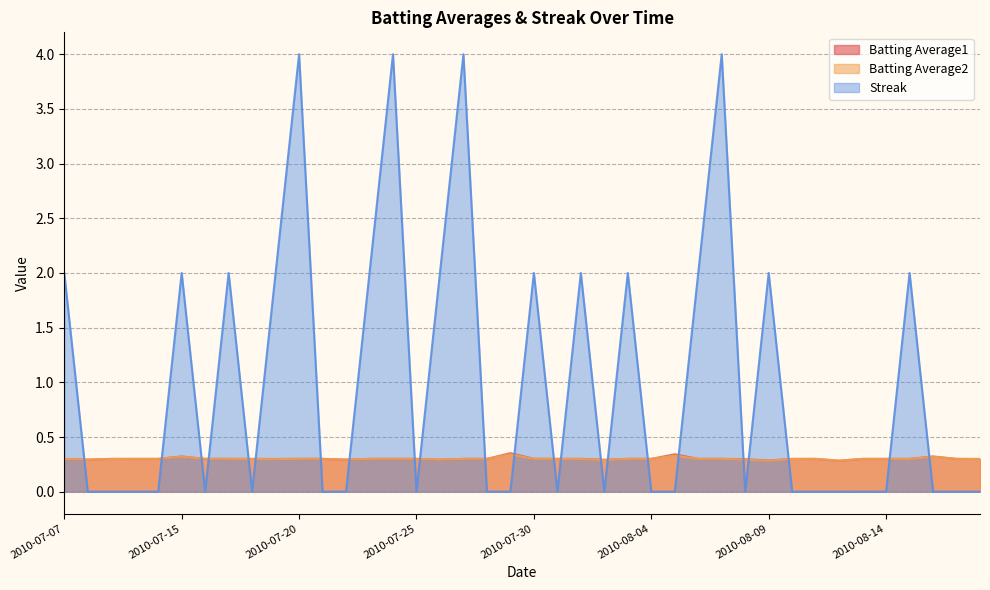

What is the difference between the maximum and minimum values in the Batting Average2 series?

0.1